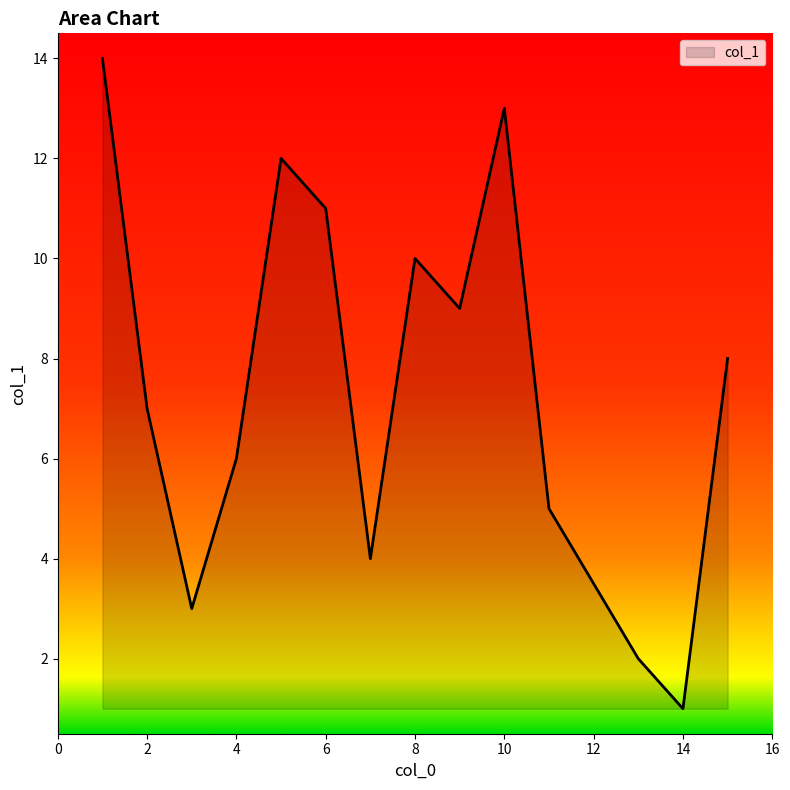

True or false: the data has more than 0 interior local peaks.

True